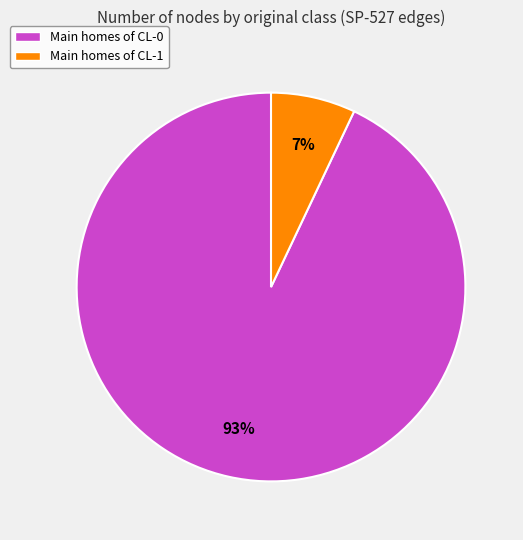

Which slice is the smallest?

Main homes of CL-1